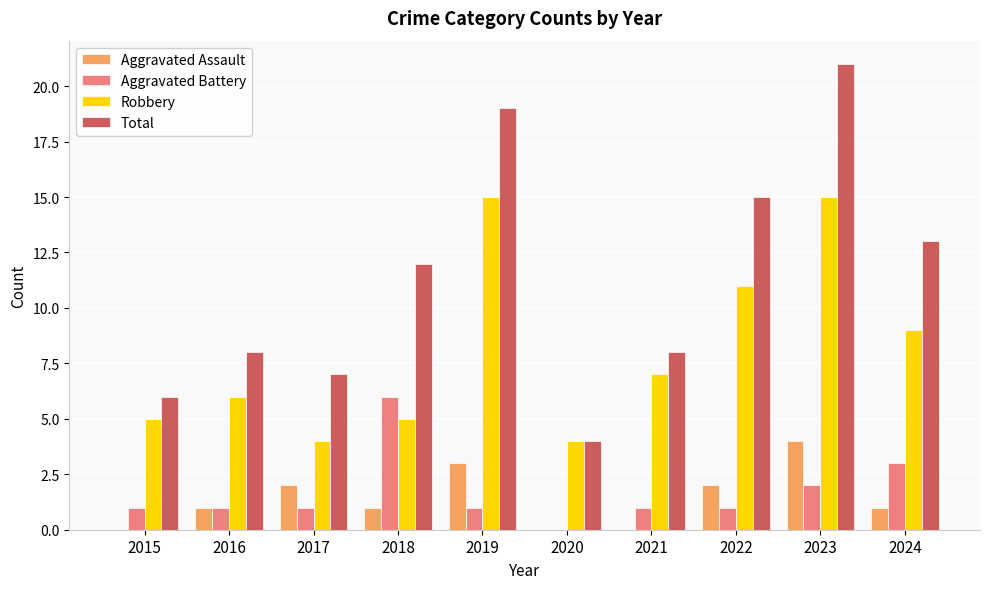

Which series changed the most between 2019 and 2020?

Total